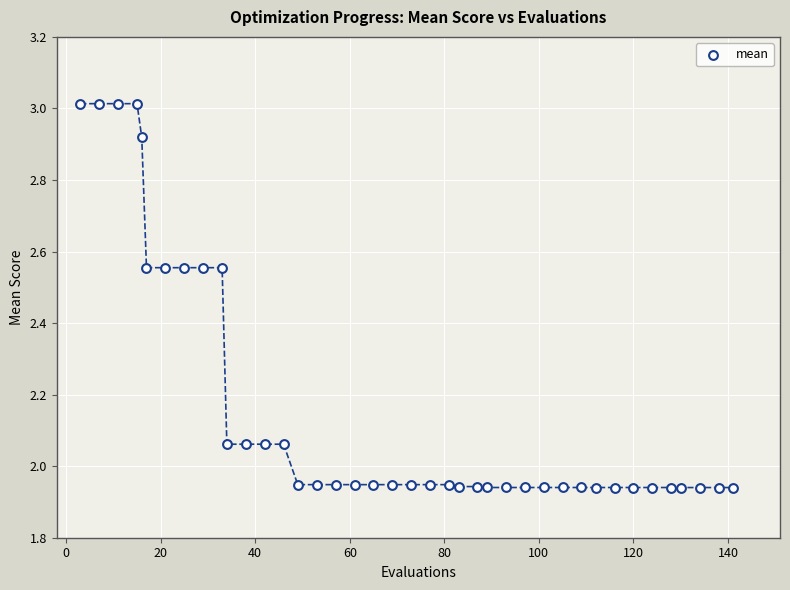

What is the range of Y values (max minus min)?

1.1